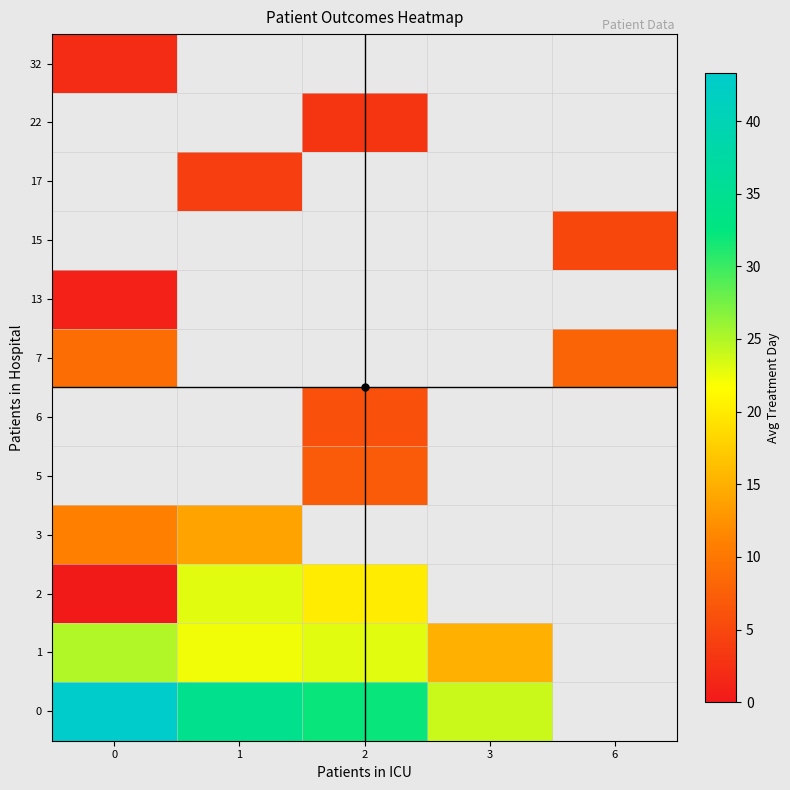

How many data points does each series have?

5